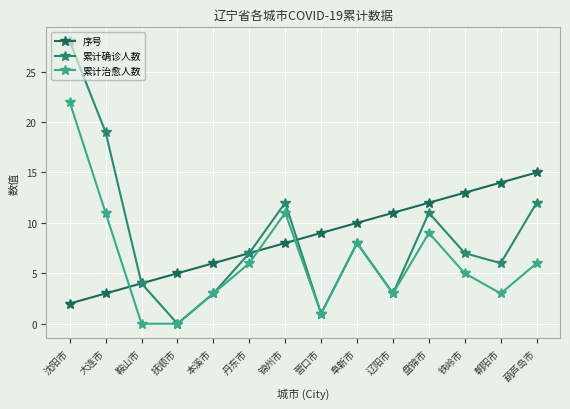

Rank the series by their maximum value, from lowest to highest.

序号, 累计治愈人数, 累计确诊人数